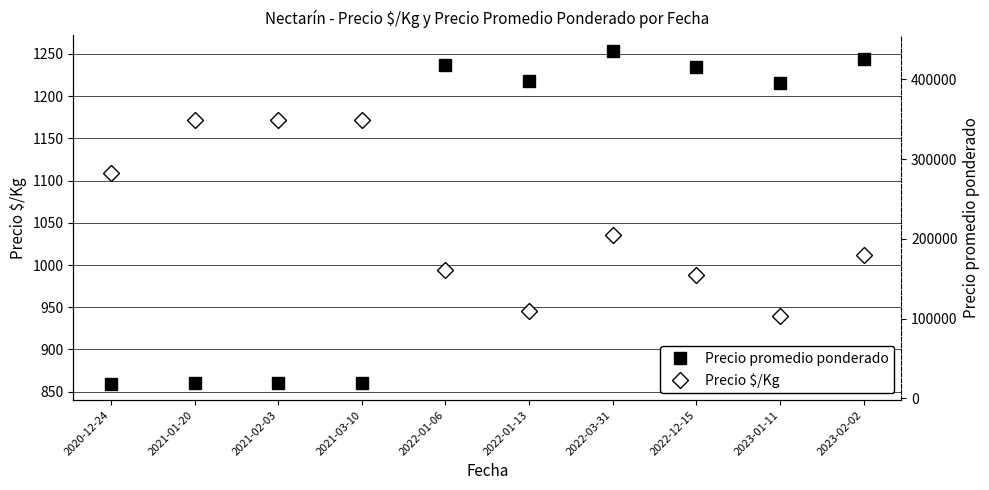

What is the label of the 3rd point from the left?

2021-02-03